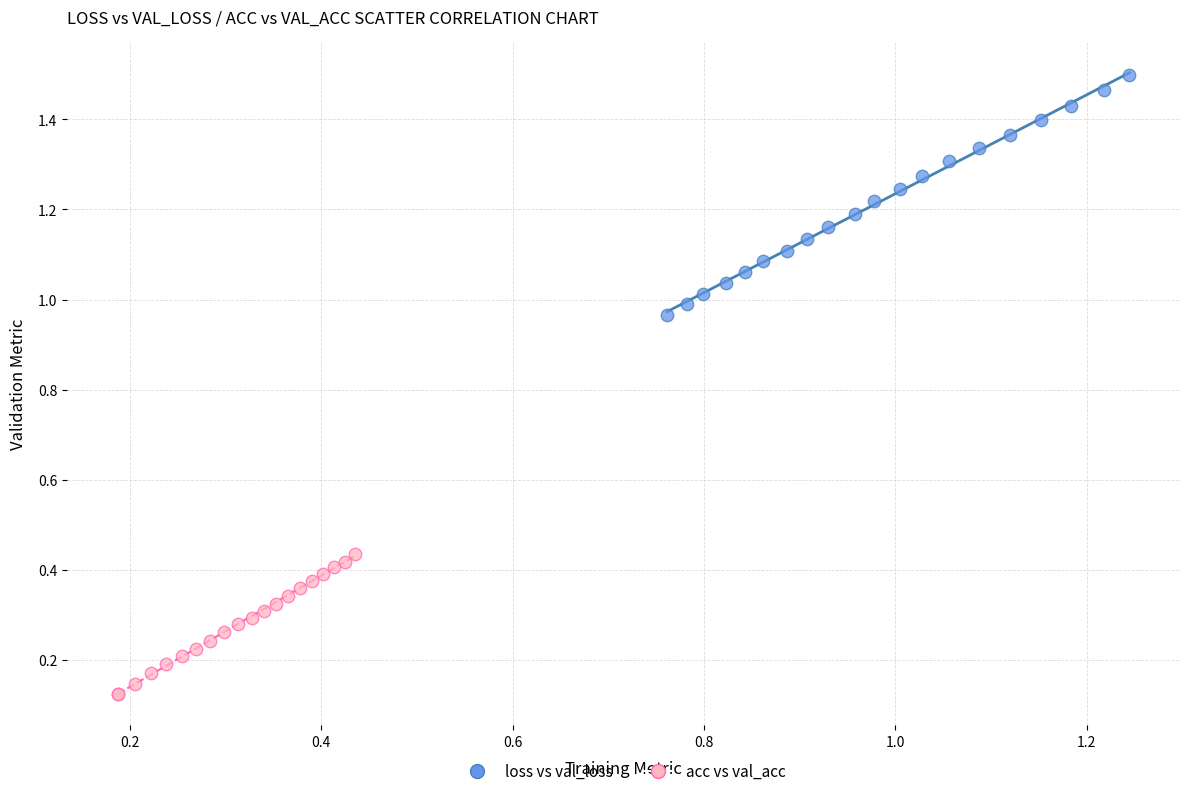

Which series reaches the minimum Y coordinate?

acc vs val_acc